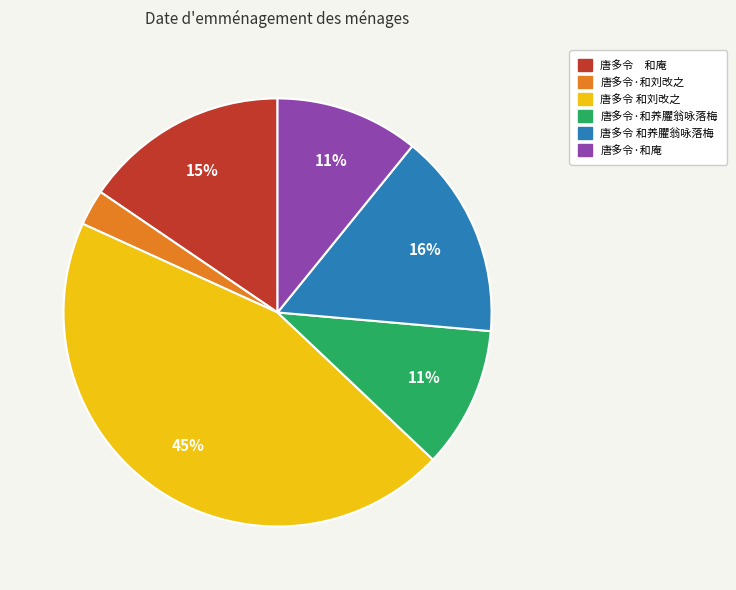

To the nearest percent, what is the difference between the largest and smallest slice percentages?

42%